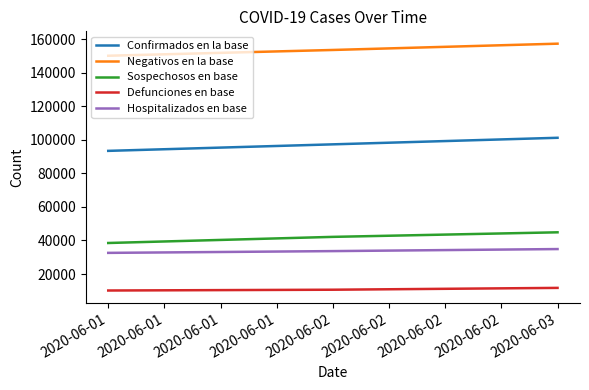

What is the average value of the Sospechosos en base series?

41839